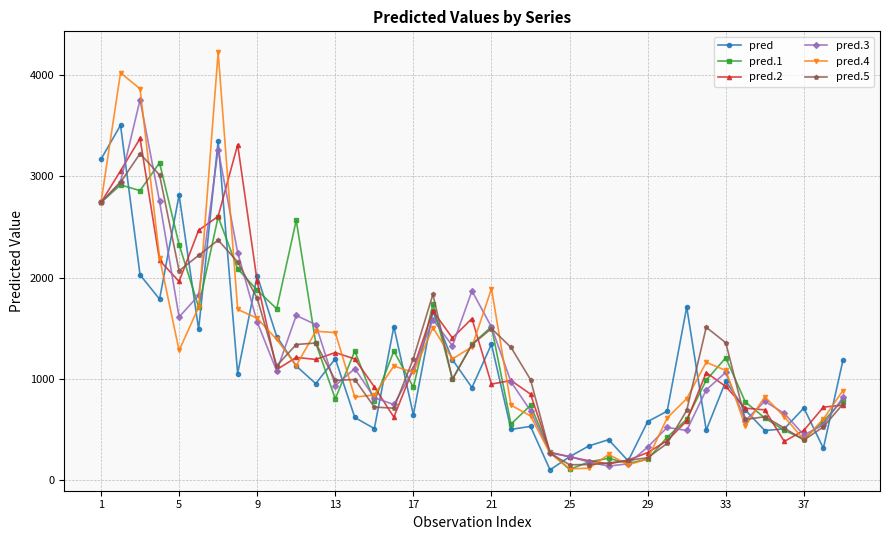

True or false: pred has more than 2 interior local peaks.

True